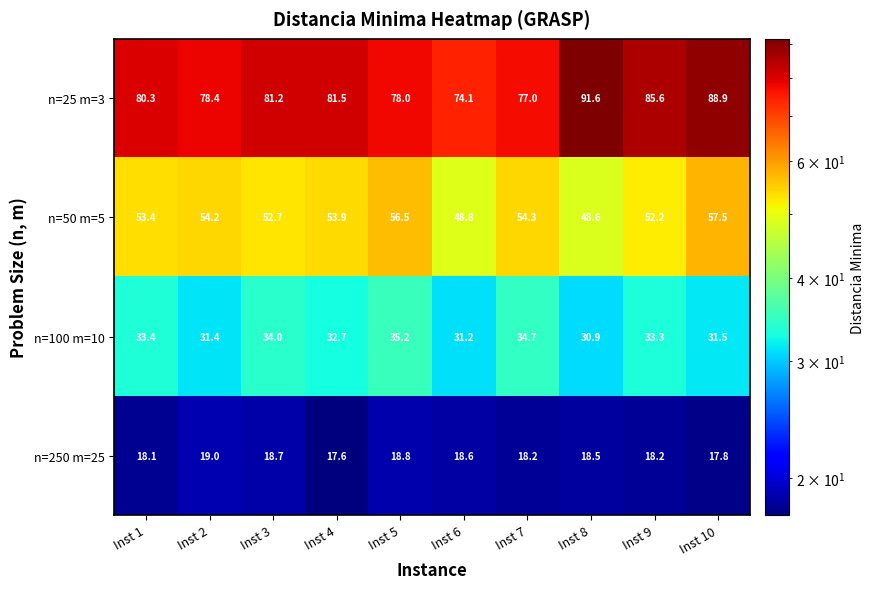

List the series in order of their peak value, lowest first.

n=250 m=25, n=100 m=10, n=50 m=5, n=25 m=3